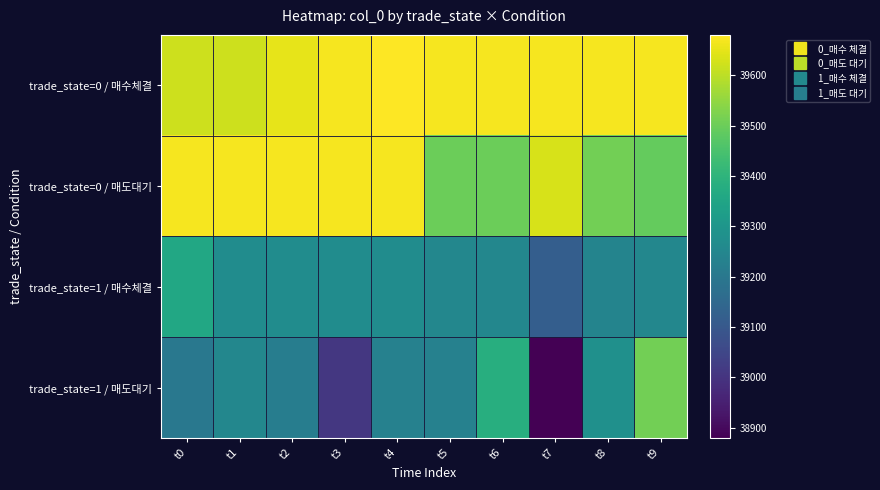

Reading left to right, list all the values displayed in this chart.

trade_state=0 / 매수체결: t0=39620	t1=39620	t2=39650	t3=39670	t4=39680	t5=39670	t6=39670	t7=39670	t8=39670	t9=39670
trade_state=0 / 매도대기: t0=39670	t1=39670	t2=39670	t3=39670	t4=39670	t5=39500	t6=39500	t7=39630	t8=39510	t9=39490
trade_state=1 / 매수체결: t0=39360	t1=39270	t2=39270	t3=39270	t4=39270	t5=39250	t6=39250	t7=39120	t8=39240	t9=39250
trade_state=1 / 매도대기: t0=39200	t1=39250	t2=39220	t3=39010	t4=39230	t5=39230	t6=39380	t7=38880	t8=39280	t9=39510